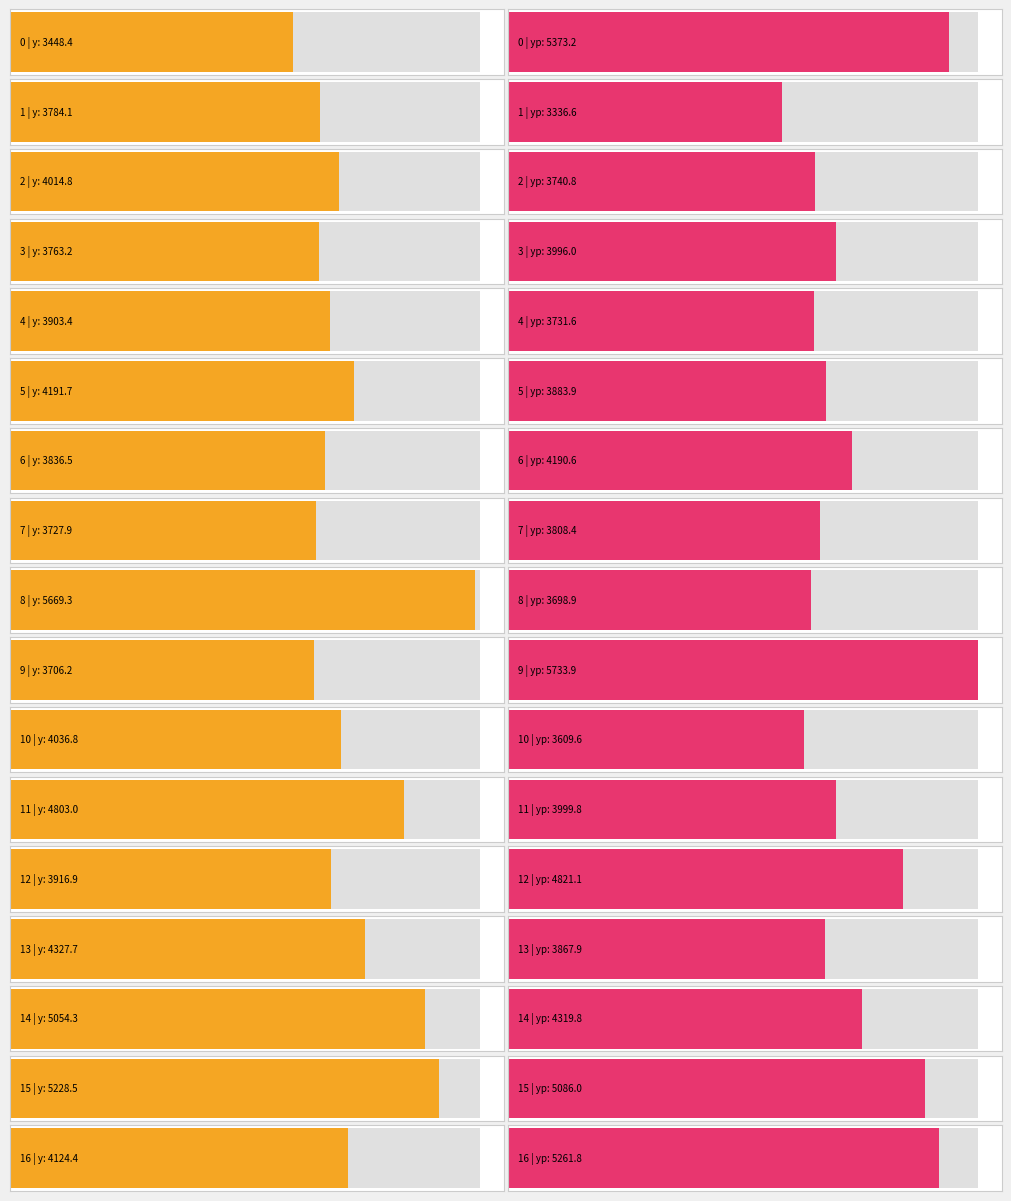

What is the total value across all series at 16?

9386.2